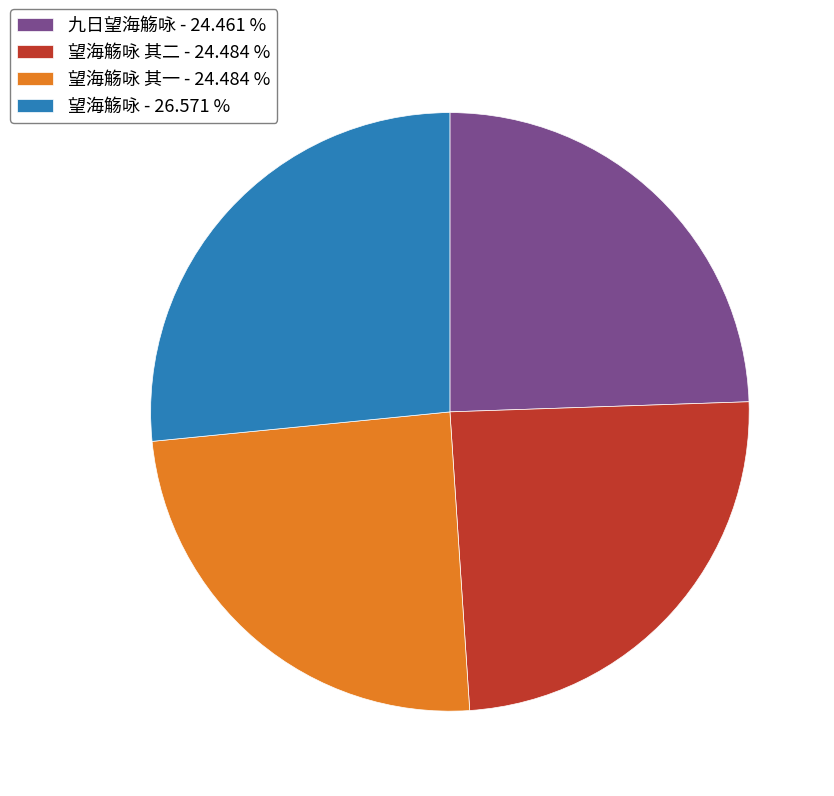

Which category has the biggest portion of the pie?

望海觞咏 - 26.571 %